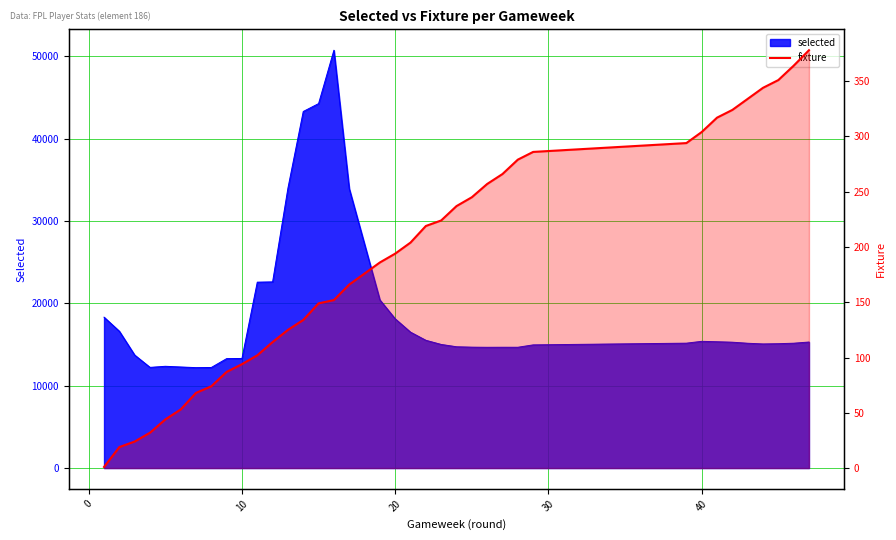

Does the chart display data point markers on the line(s)?

No